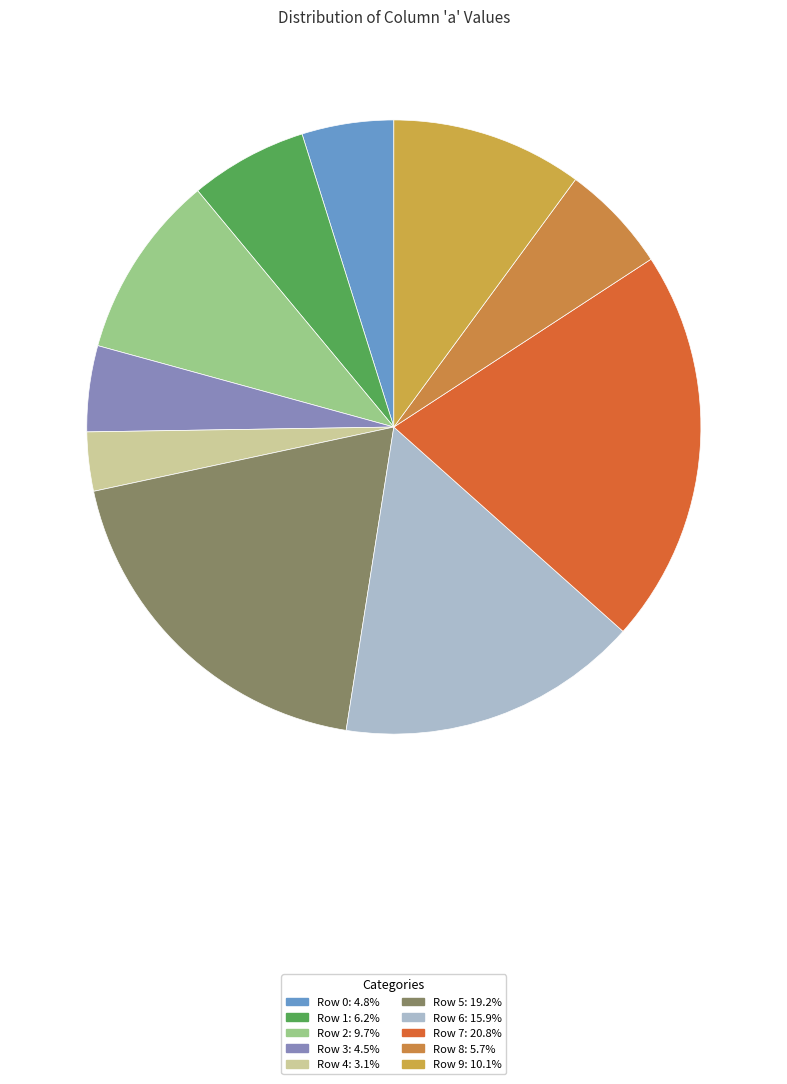

What percentage do Row 8 and Row 3 together represent?

10.2%